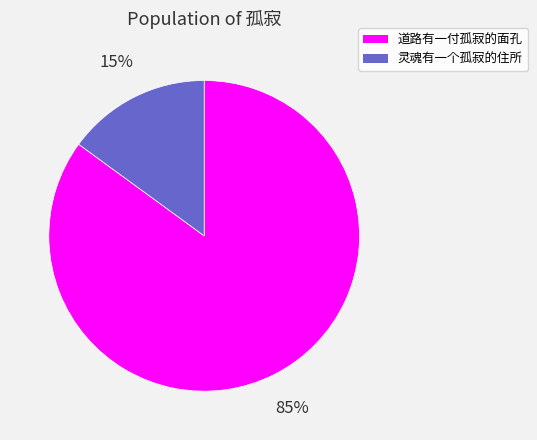

Approximately how many times larger is the value at 道路有一付孤寂的面孔 compared to 灵魂有一个孤寂的住所?

5.7